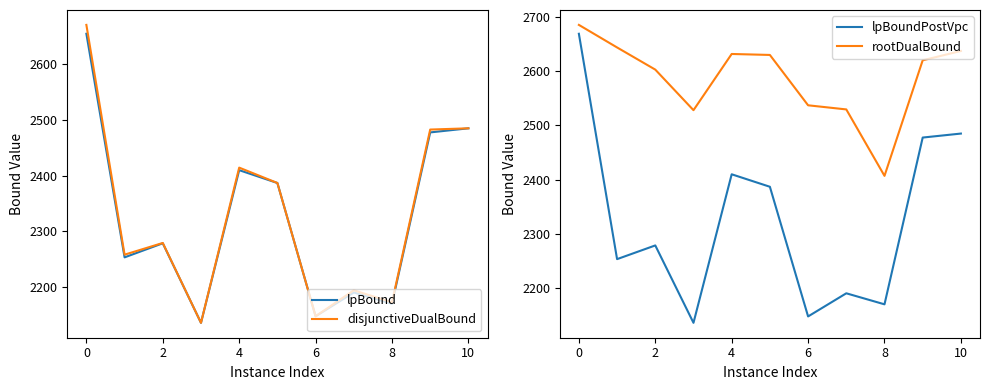

Is the value of disjunctiveDualBound at 0 greater than the value of lpBound at 8?

Yes